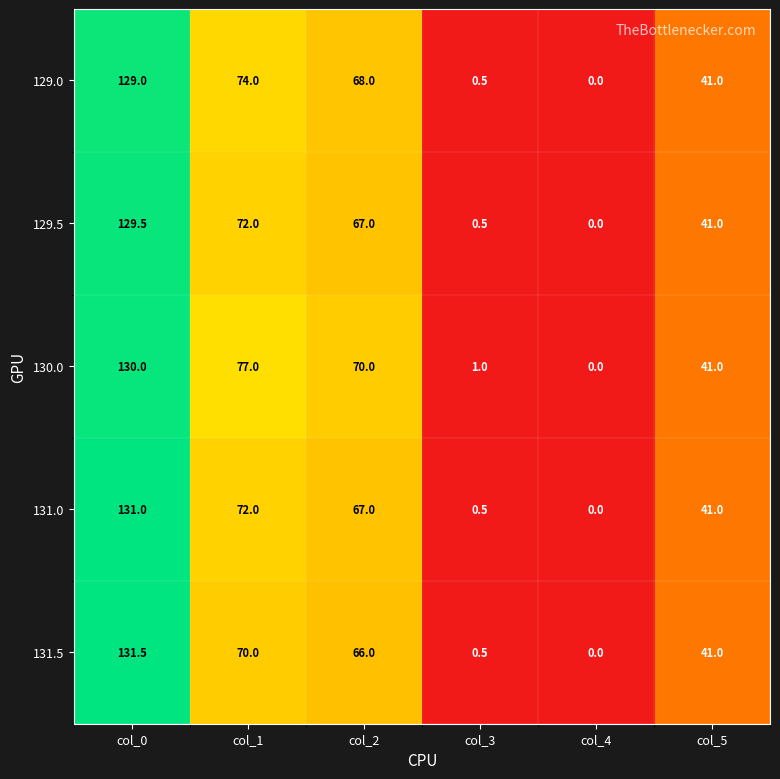

The value of 129.0 at col_0 is 129.0. True or false?

True